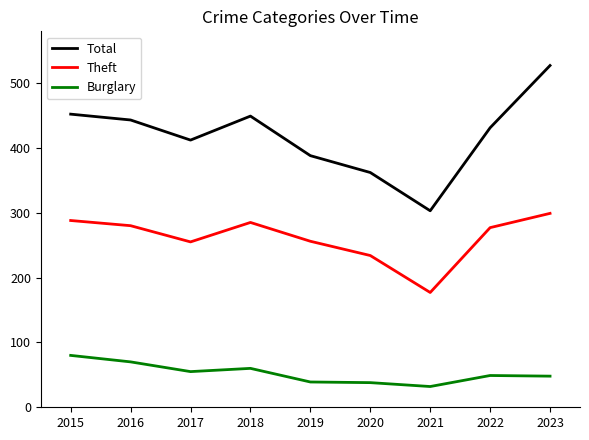

How many interior local peaks does the Total series have?

1